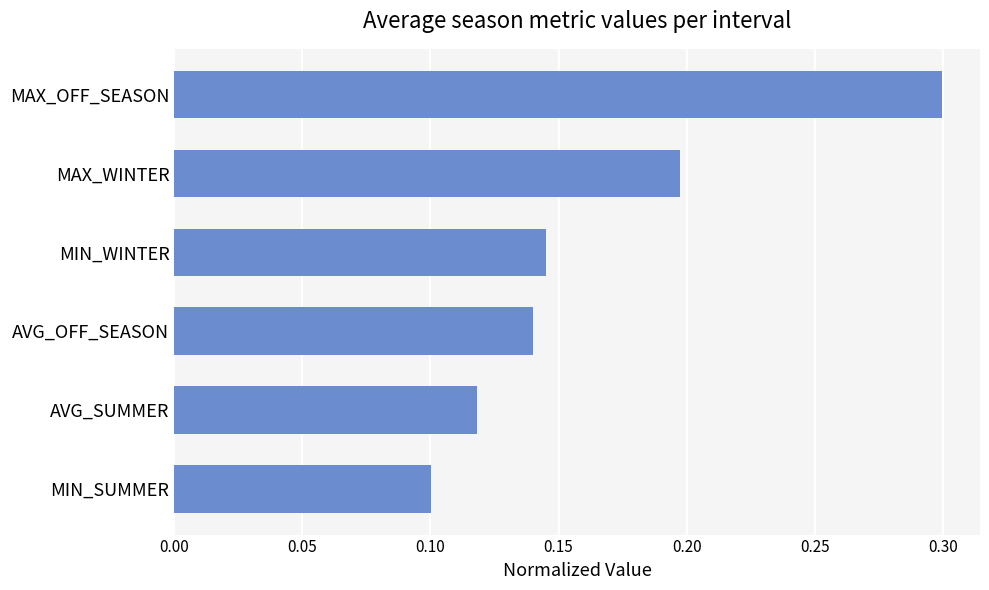

Rank the categories by value from highest to lowest.

MAX_OFF_SEASON, MAX_WINTER, MIN_WINTER, AVG_OFF_SEASON, AVG_SUMMER, MIN_SUMMER